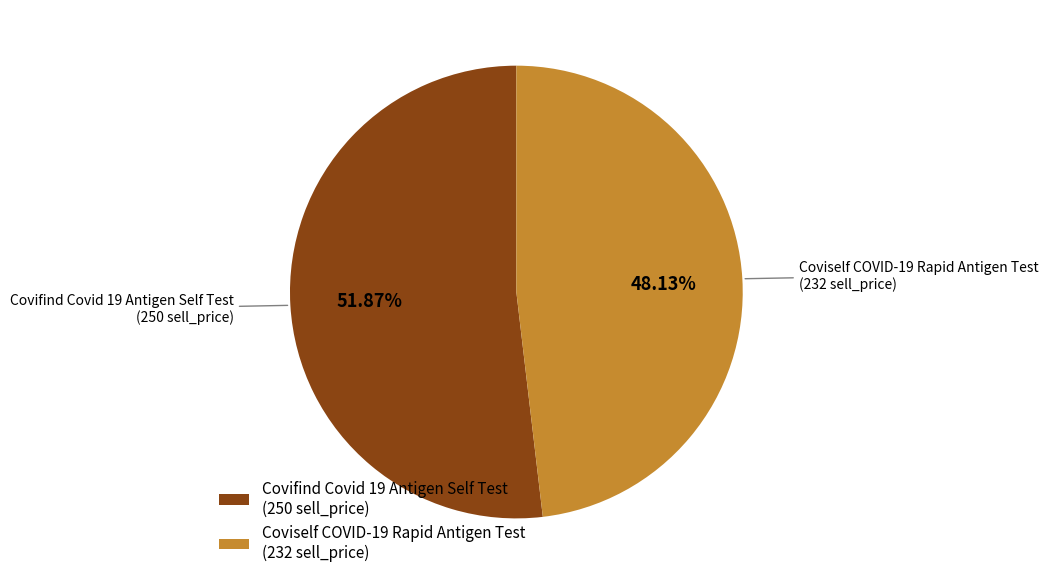

Which has a higher value, Covifind Covid 19 Antigen Self Test (250 sell_price) or Coviself COVID-19 Rapid Antigen Test (232 sell_price)?

Covifind Covid 19 Antigen Self Test (250 sell_price)